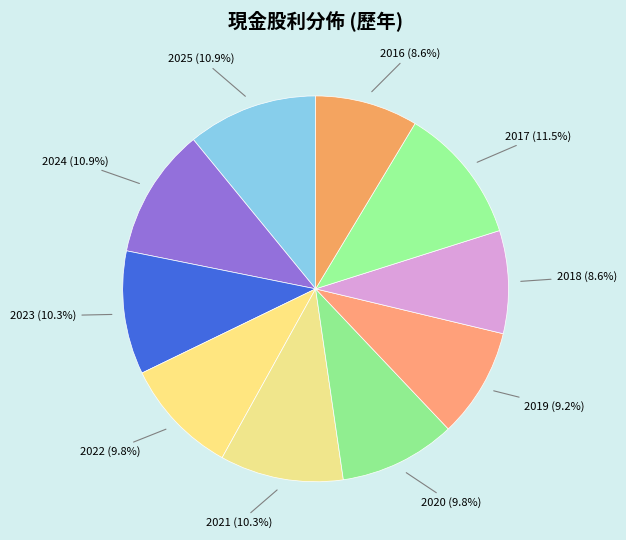

Which slice is the largest?

2017